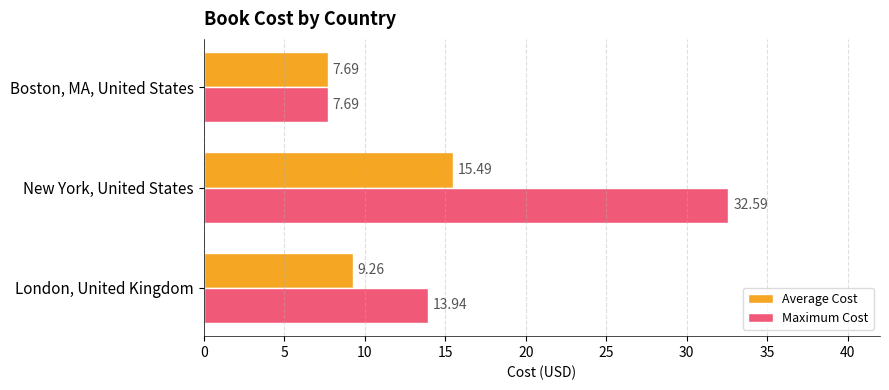

Which series has the widest spread of values?

Maximum Cost